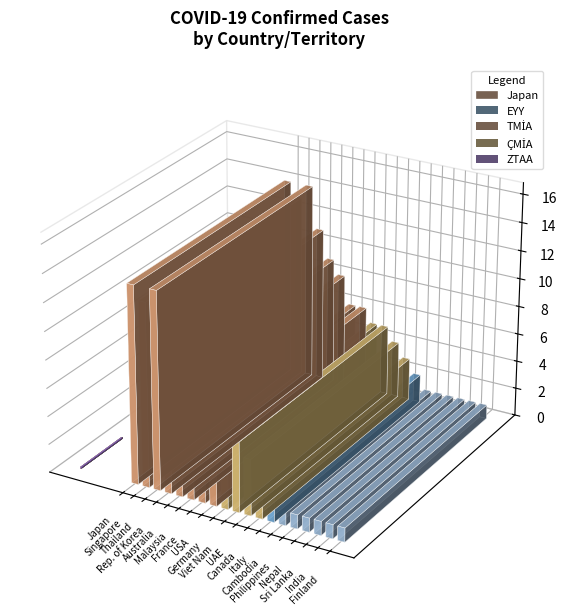

How many data points are less than 5?

10